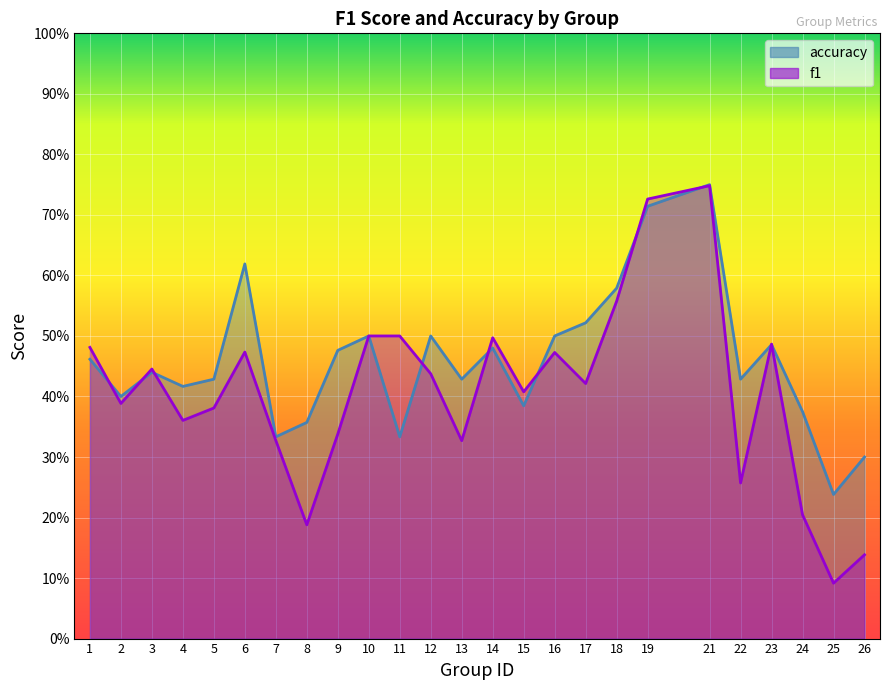

Count the number of data series in this chart.

2